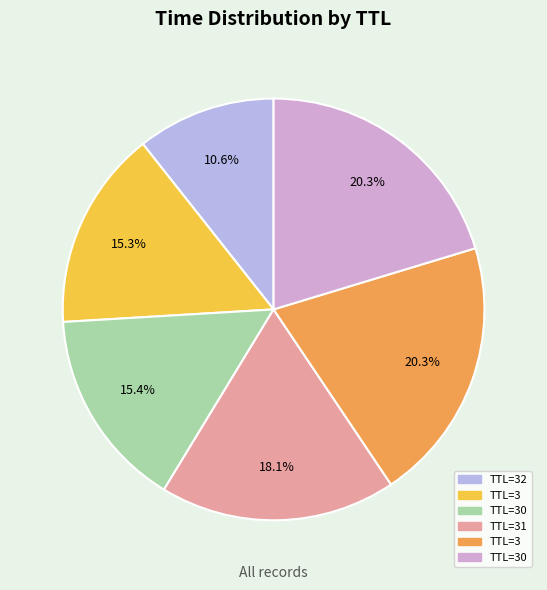

Is there a majority slice in this chart?

No